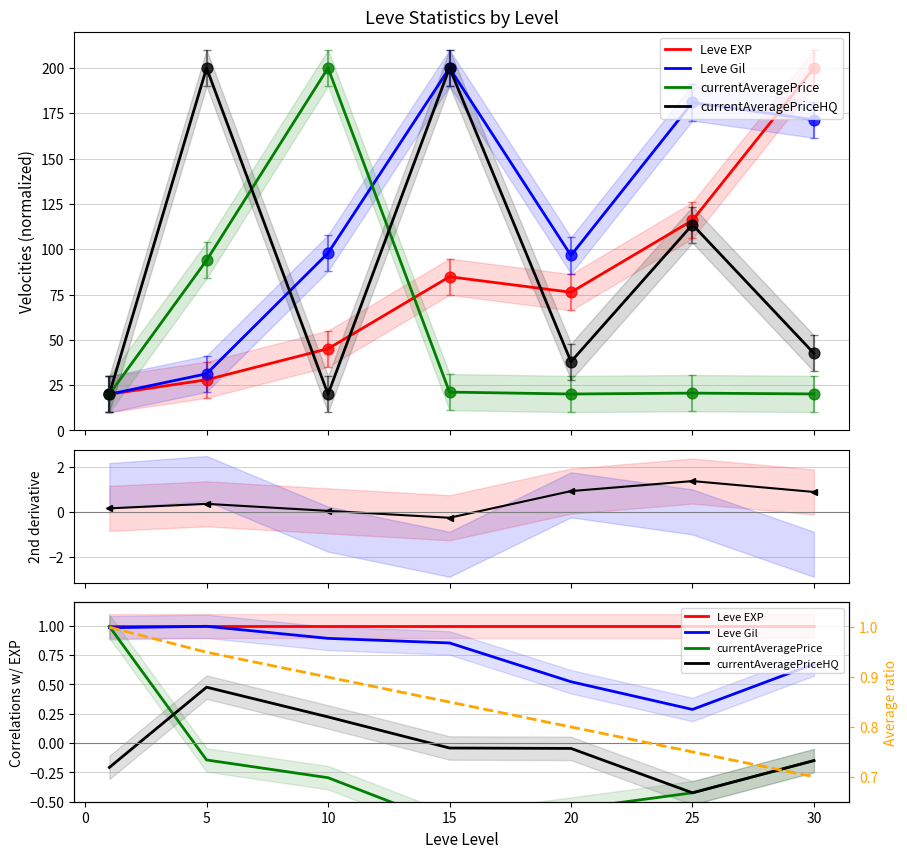

Which series has the largest Y range (max minus min)?

currentAveragePrice